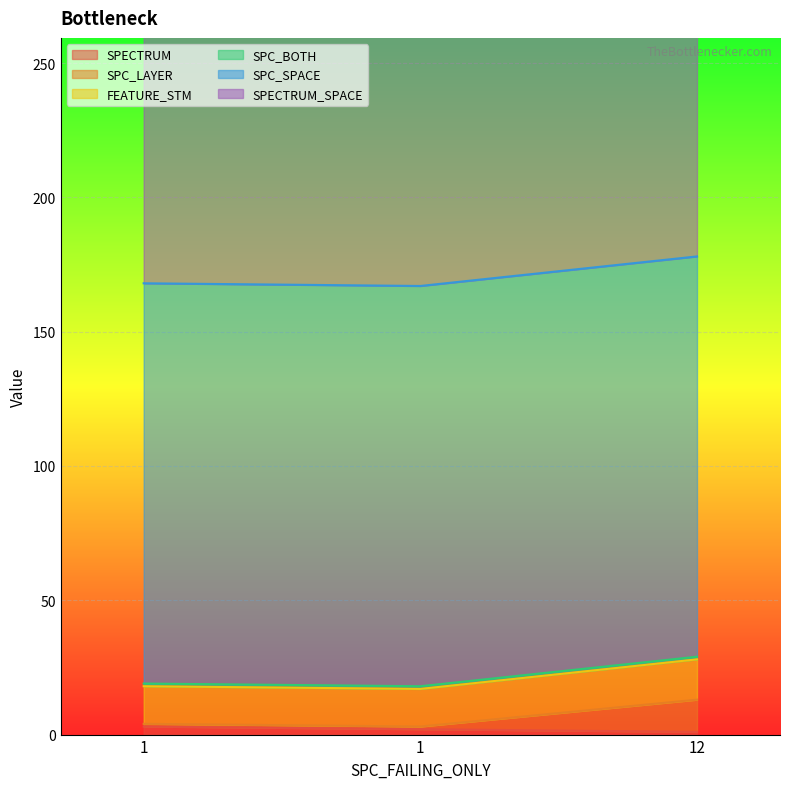

Which series changed the most between 1 and 1?

SPECTRUM